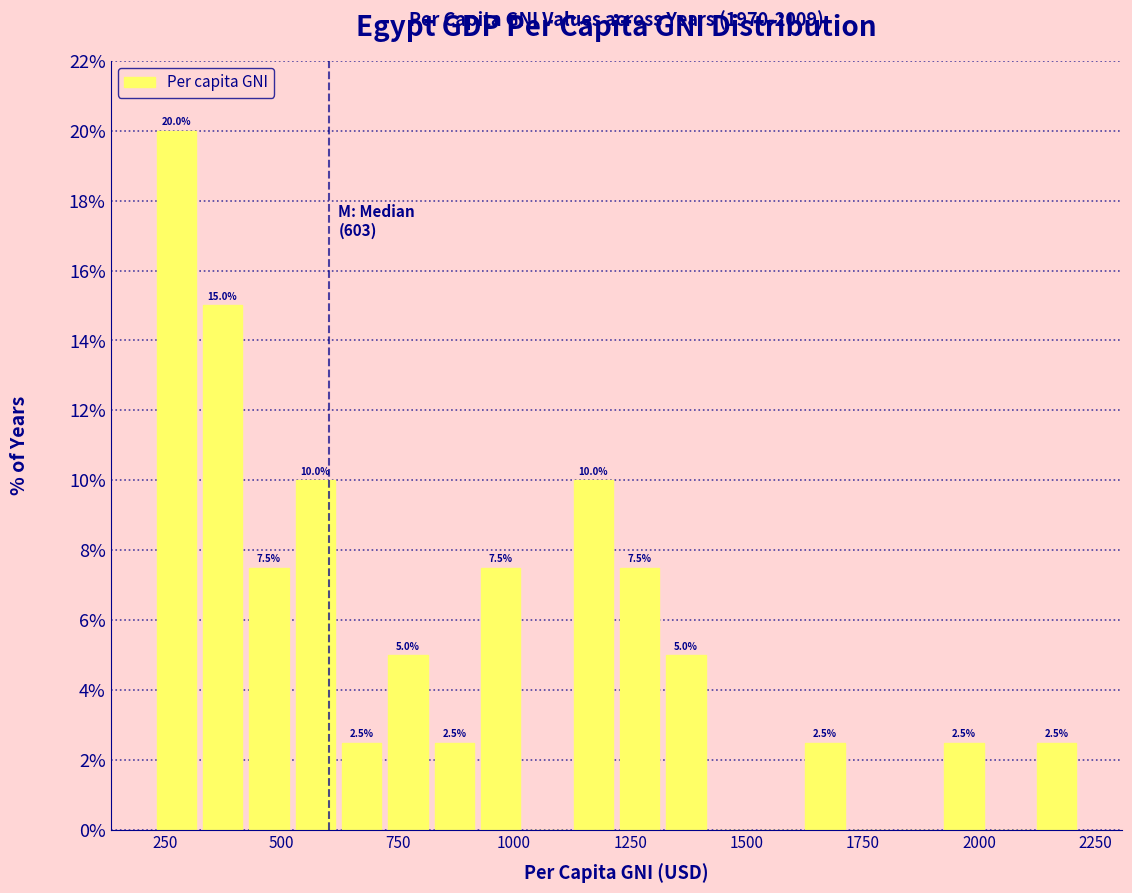

Around what value on the x-axis is the tallest bar? Give the approximate position of its centre, as read against the axis.

250